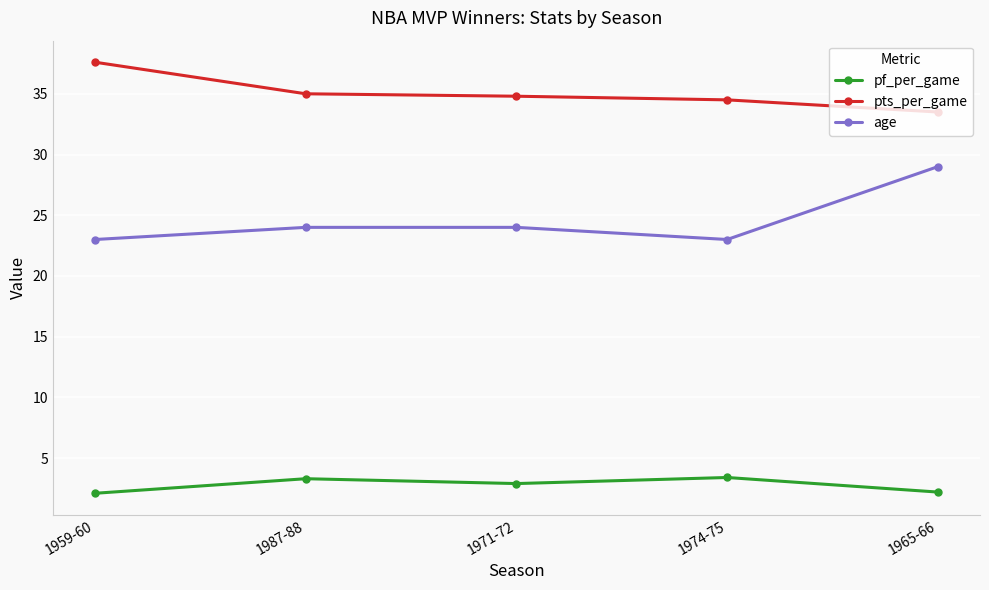

What value does the pf_per_game series have at 1971-72?

2.9